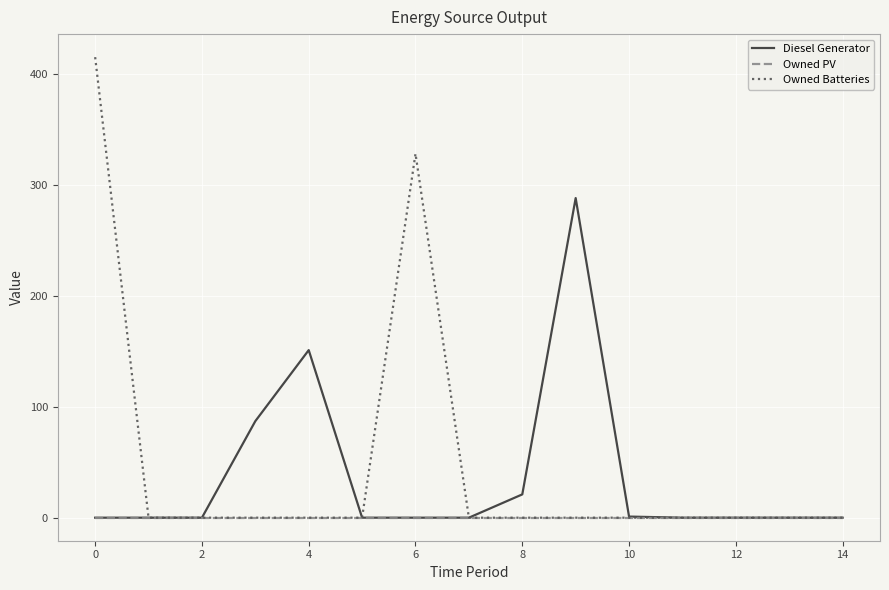

Is this an area chart (filled region under the line)?

No